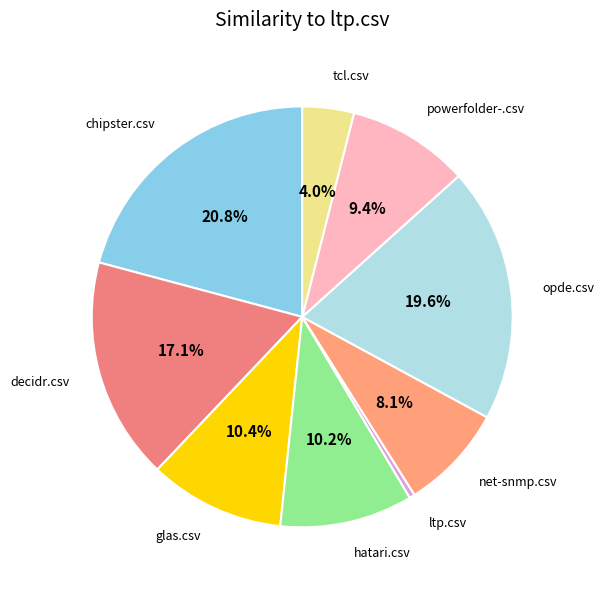

Which category has the smallest portion of the pie?

ltp.csv